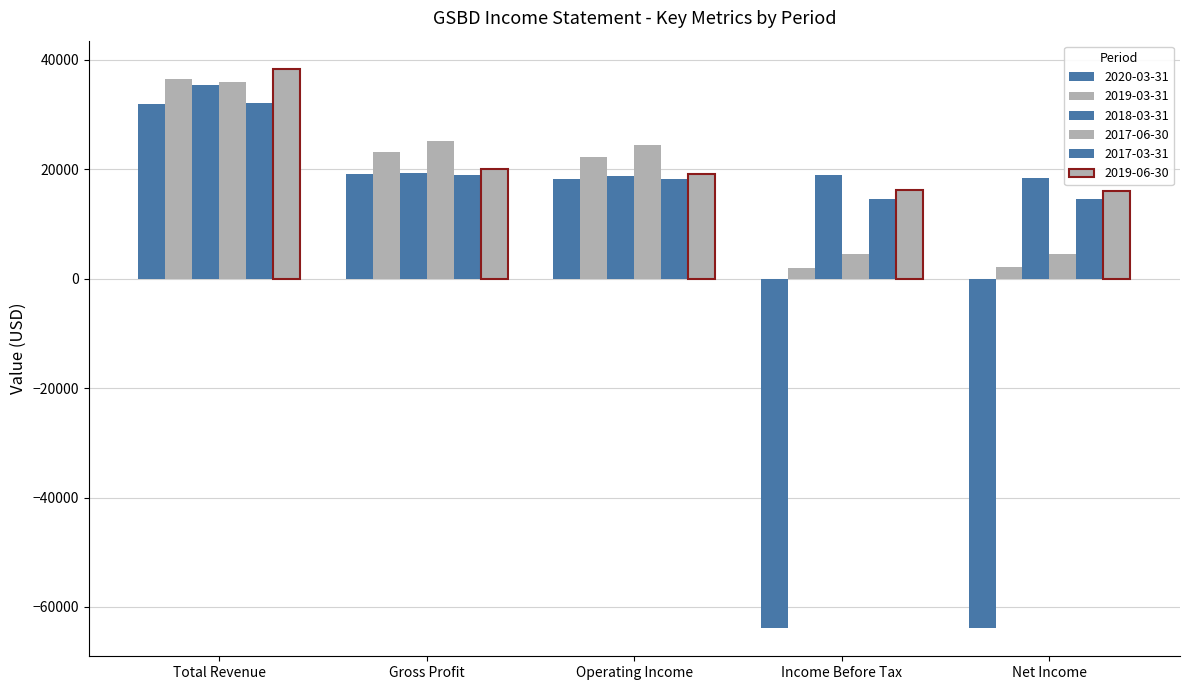

Does the chart contain stacked bars?

No